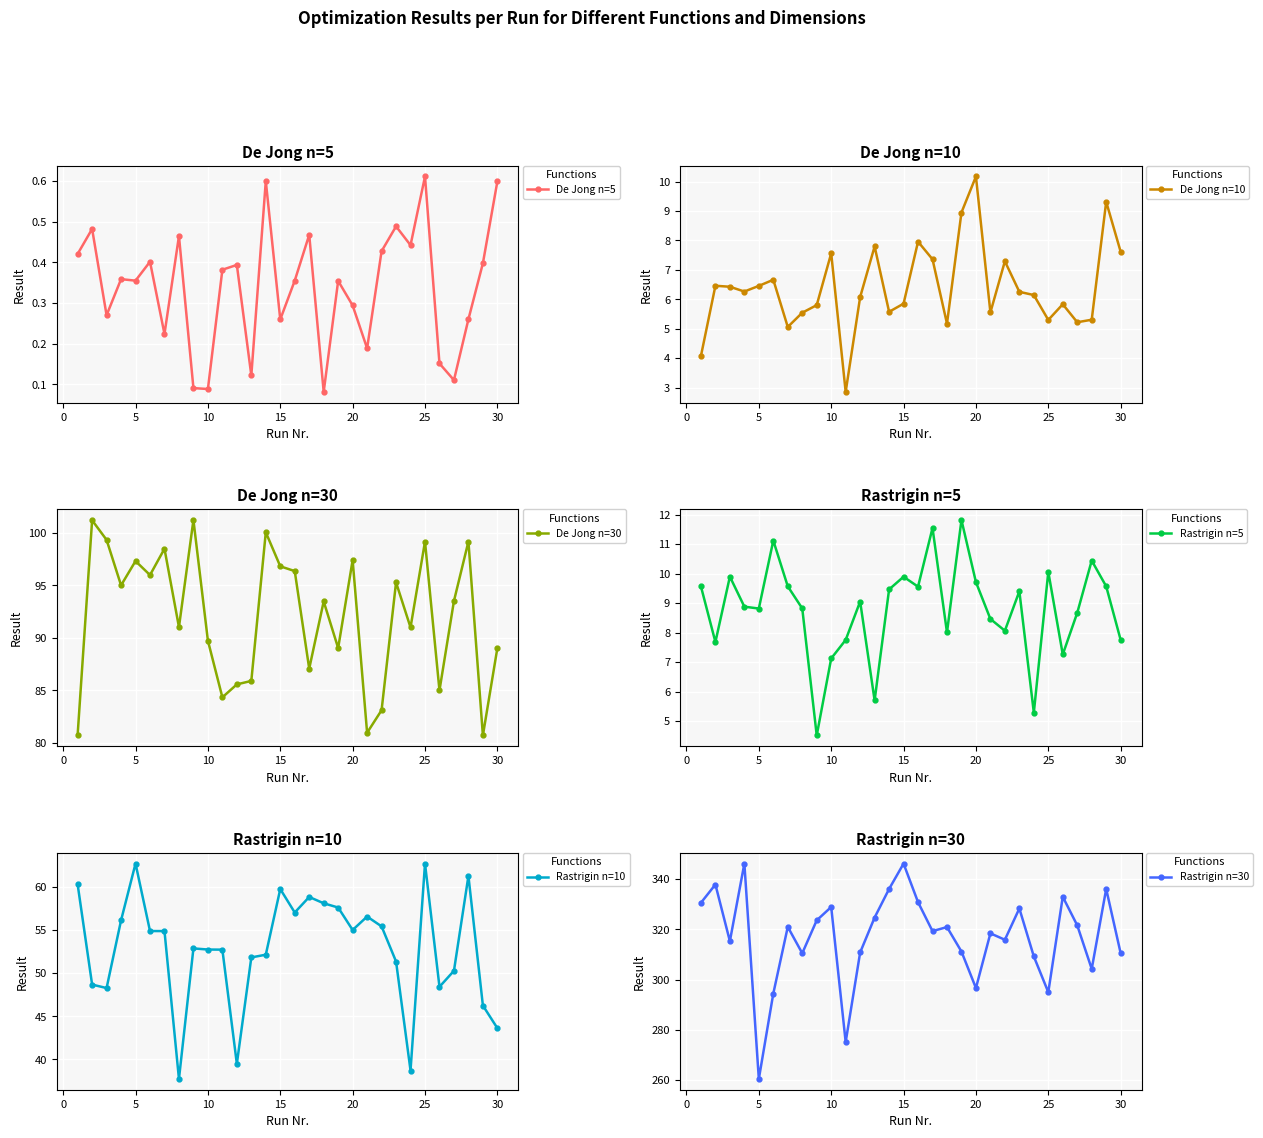

Count the De Jong n=5 values in the range 0 to 1.

30